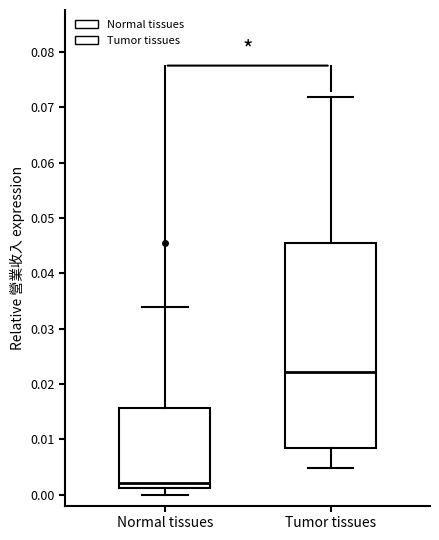

Which box is the tallest, from its lower edge to its upper edge?

Tumor tissues